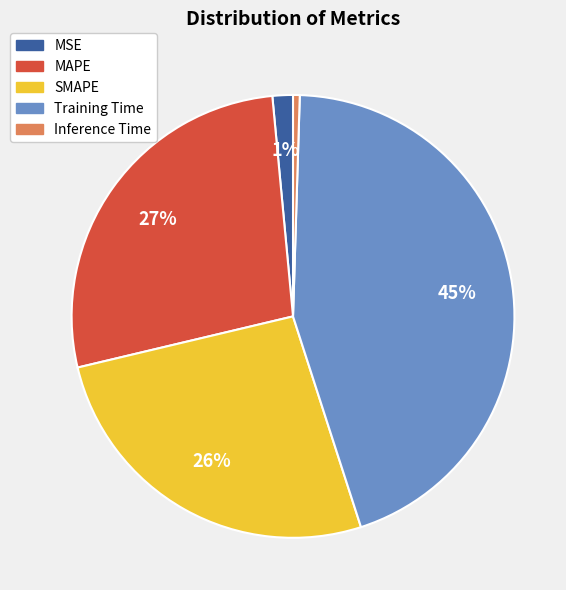

Combined, do SMAPE and Inference Time account for over 50%?

No